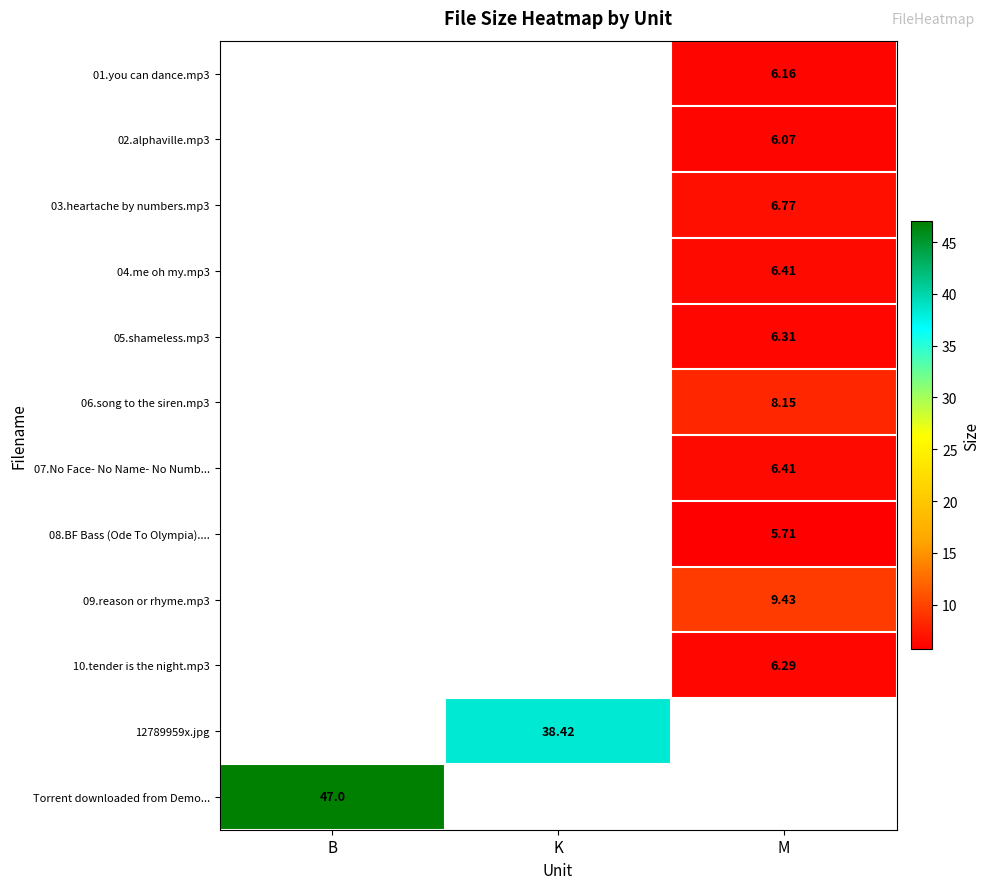

Rank the series by their average value, from highest to lowest.

01.you can dance.mp3, 02.alphaville.mp3, 03.heartache by numbers.mp3, 04.me oh my.mp3, 05.shameless.mp3, 06.song to the siren.mp3, 07.No Face- No Name- No Numb..., 08.BF Bass (Ode To Olympia)...., 09.reason or rhyme.mp3, 10.tender is the night.mp3, 12789959x.jpg, Torrent downloaded from Demo...